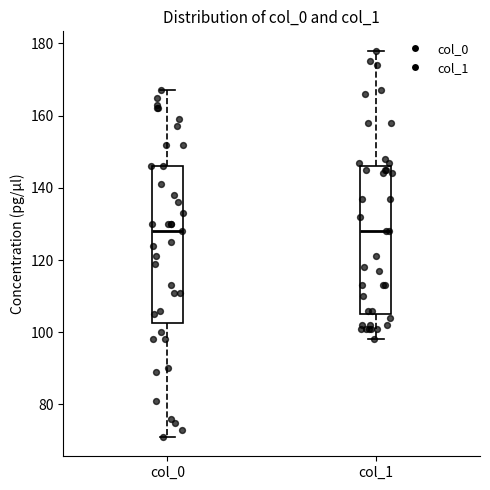

Where is the upper edge of the box for col_1 on the y-axis? The values are not printed on the chart, so give them approximately, as read against the axis.

146